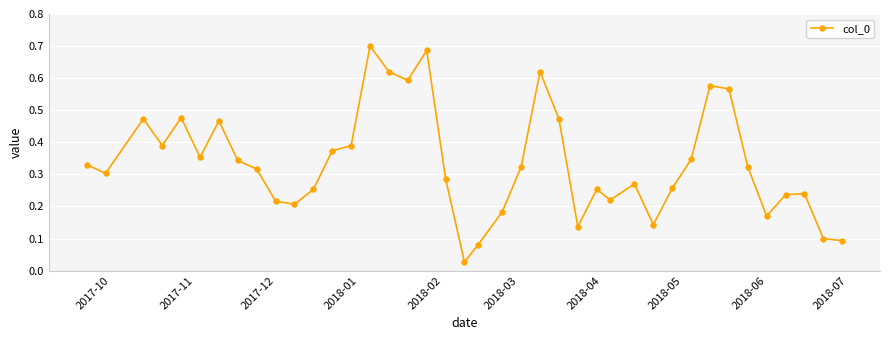

True or false: the data has more than 2 interior local peaks.

True